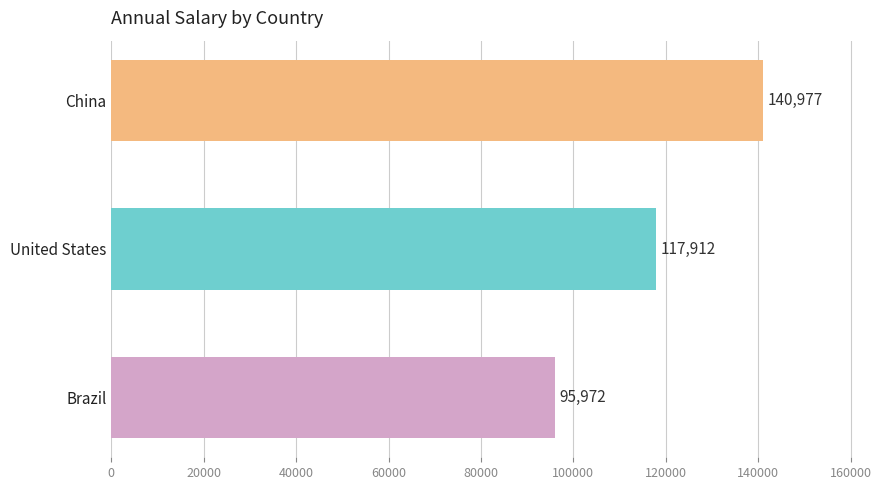

Reading top to bottom, what are all the values shown in this chart?

China=140977	United States=117912	Brazil=95972